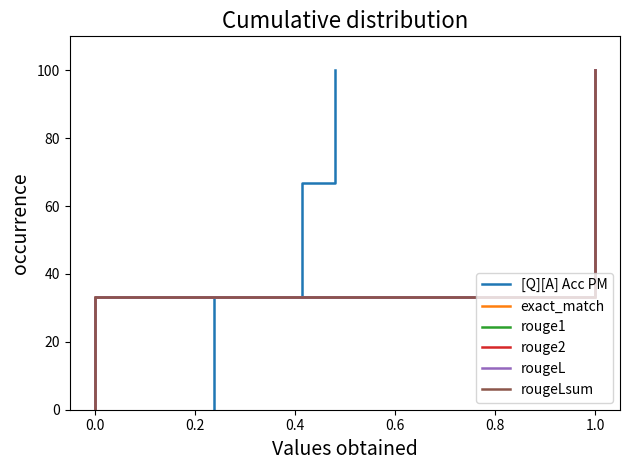

True or false: rouge2 has a value of 49.4 at 0.0.

False